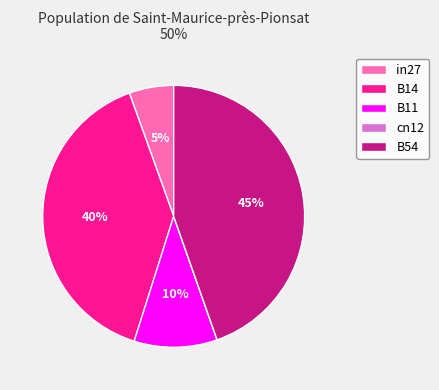

Is there a majority slice in this chart?

No